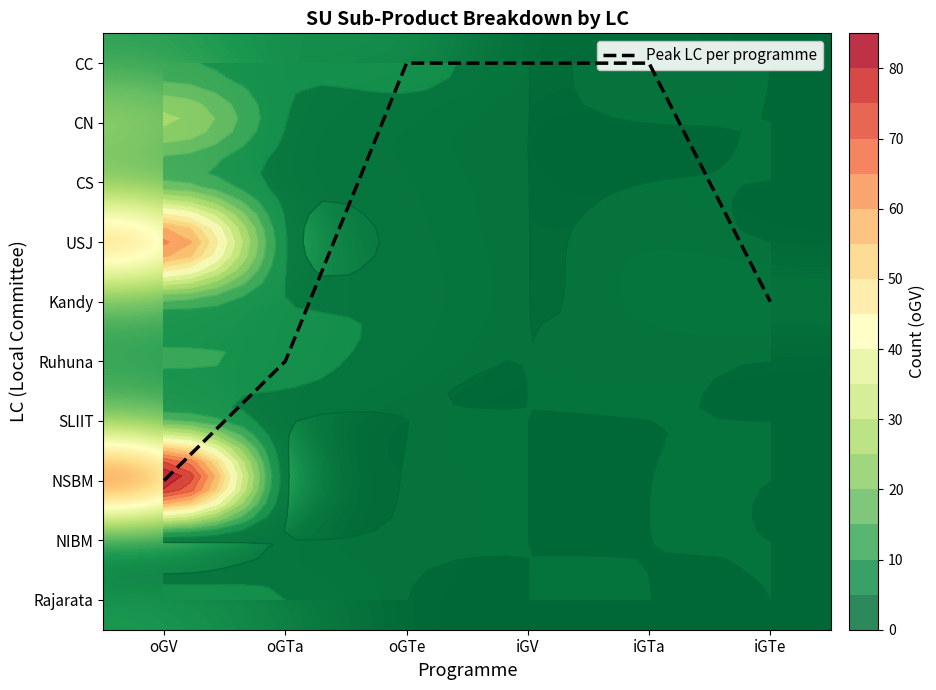

What is the maximum value for USJ?

66